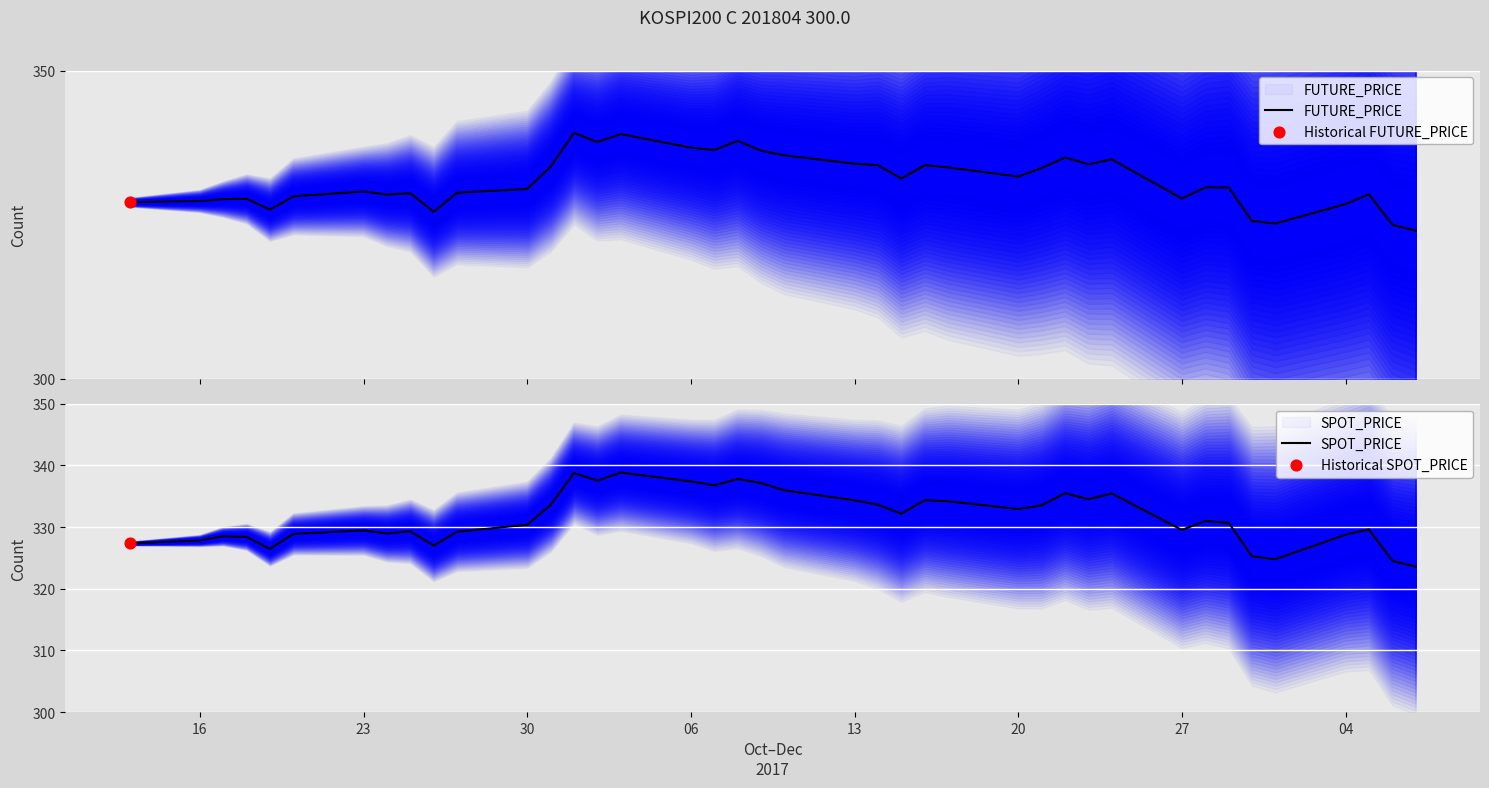

What are all the series names shown in the legend?

FUTURE_PRICE, SPOT_PRICE